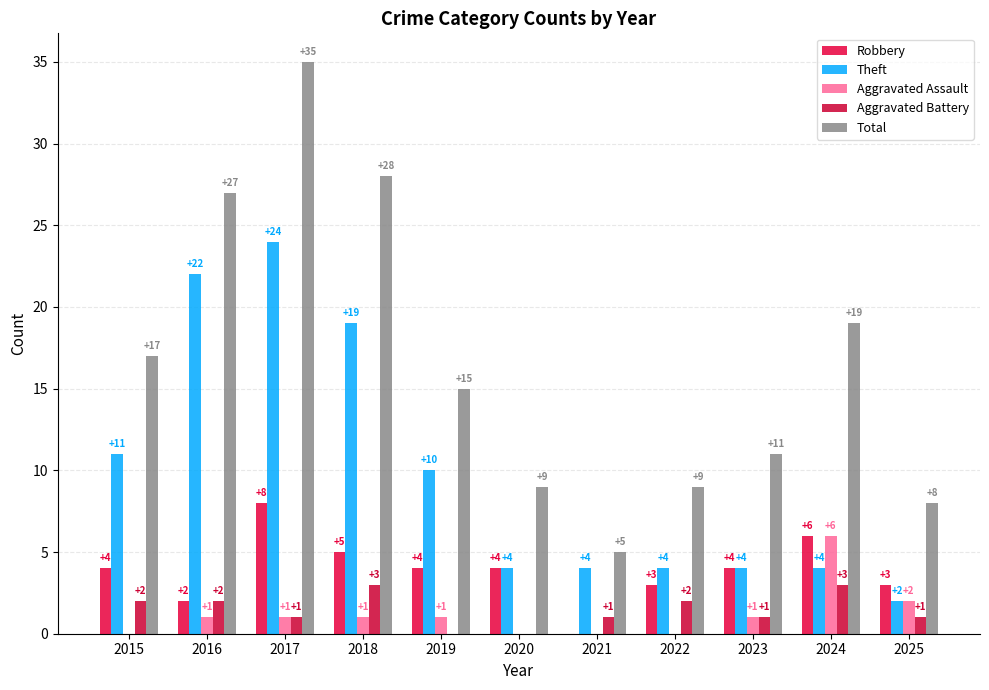

What is the difference between the Aggravated Assault values at 2022 and 2018?

1